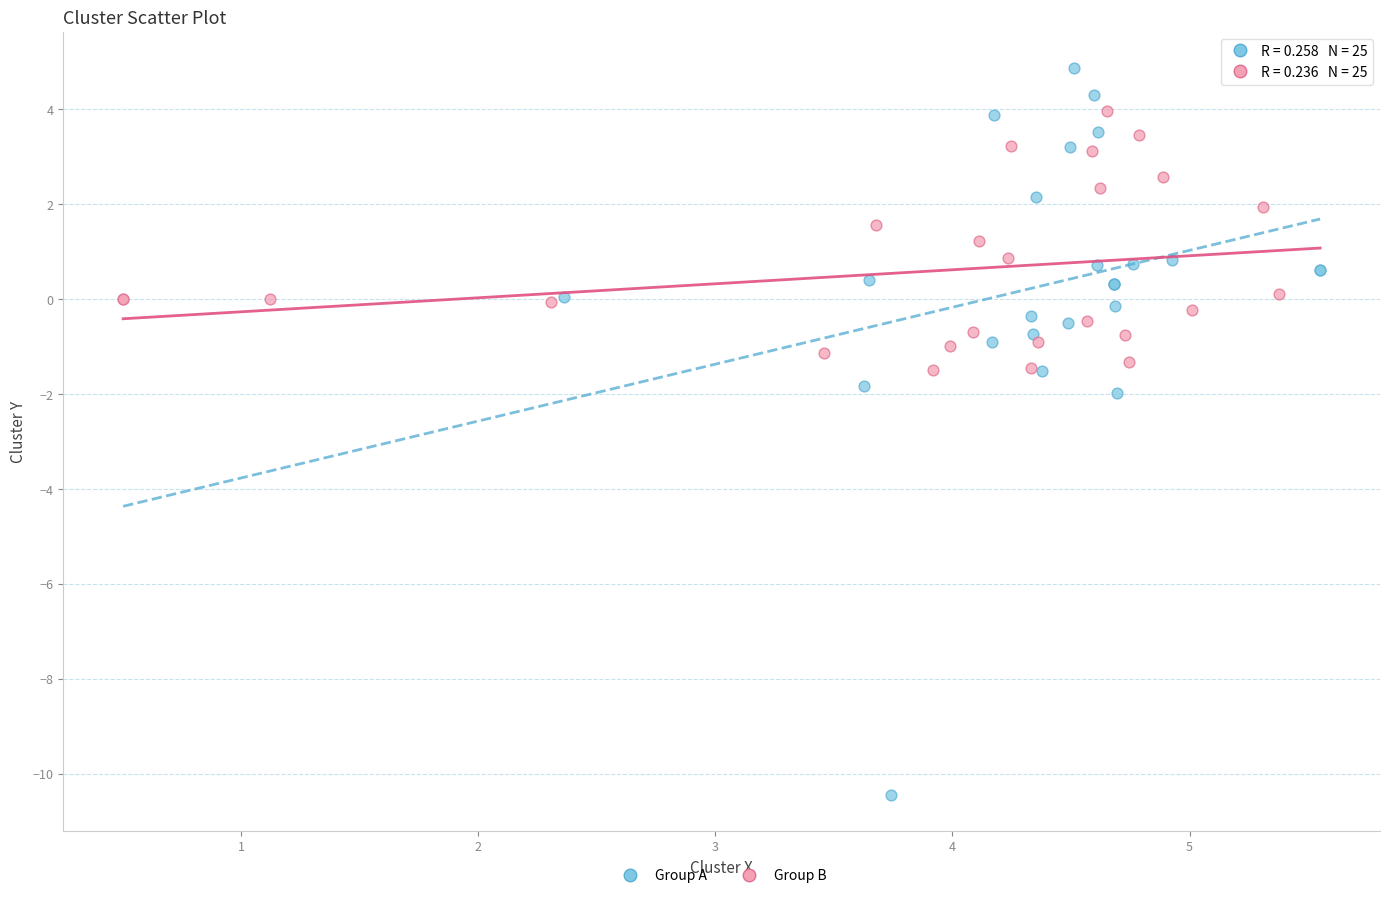

Which series has the widest spread of Y values?

Group A